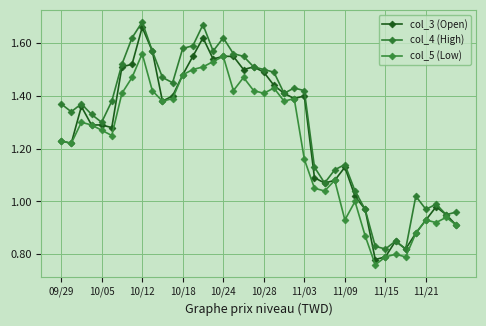

Count the number of data series in this chart.

3